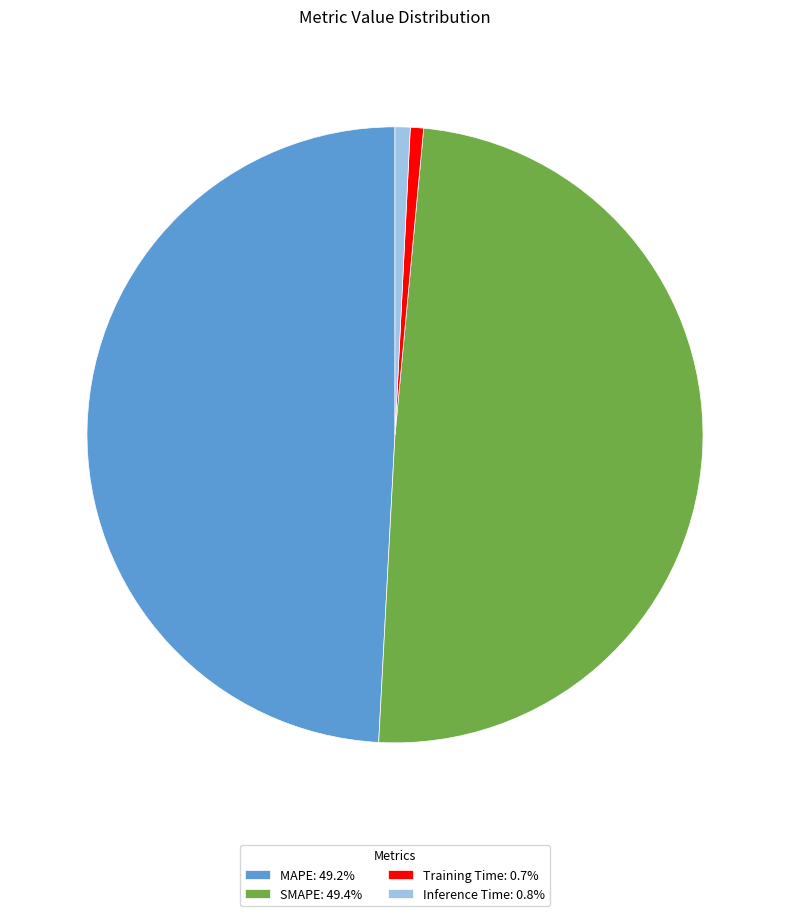

Combined, do SMAPE: 49.4% and MAPE: 49.2% account for over 50%?

Yes